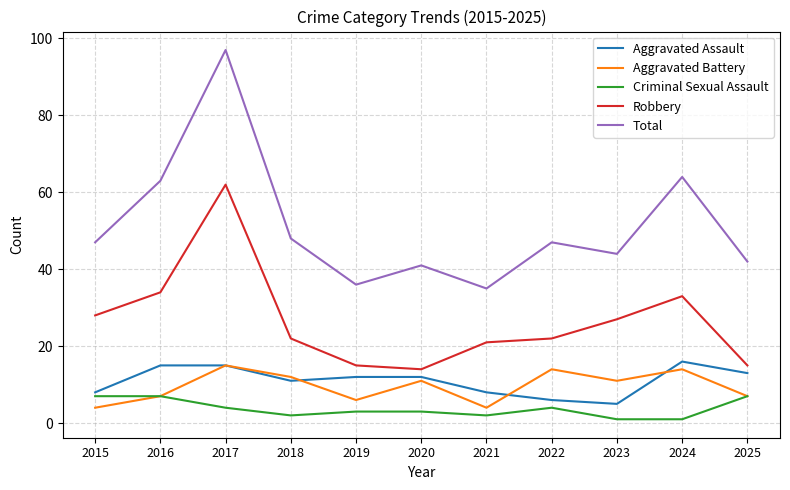

What value does the Total series have at 2024, to the nearest 10?

60